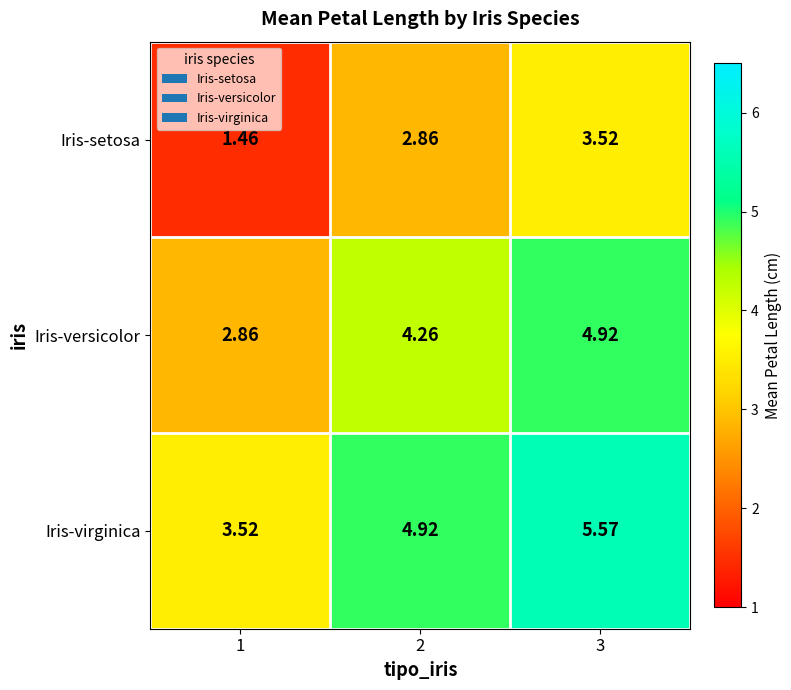

At how many categories does at least one series exceed 3?

3